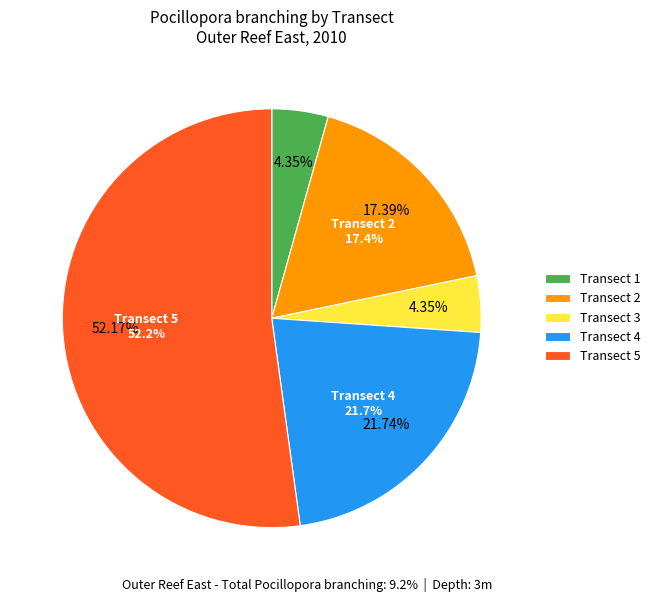

Is it true that Transect 3 is 4% of the pie?

True